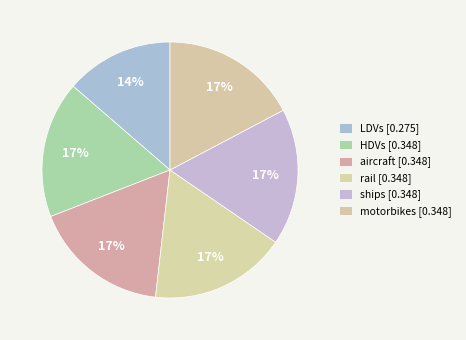

How many slices are in this pie chart?

6